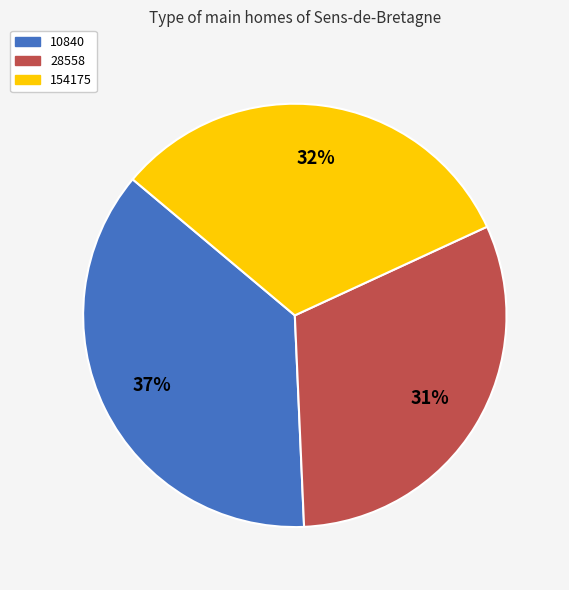

Rank the categories by value from lowest to highest.

28558, 154175, 10840